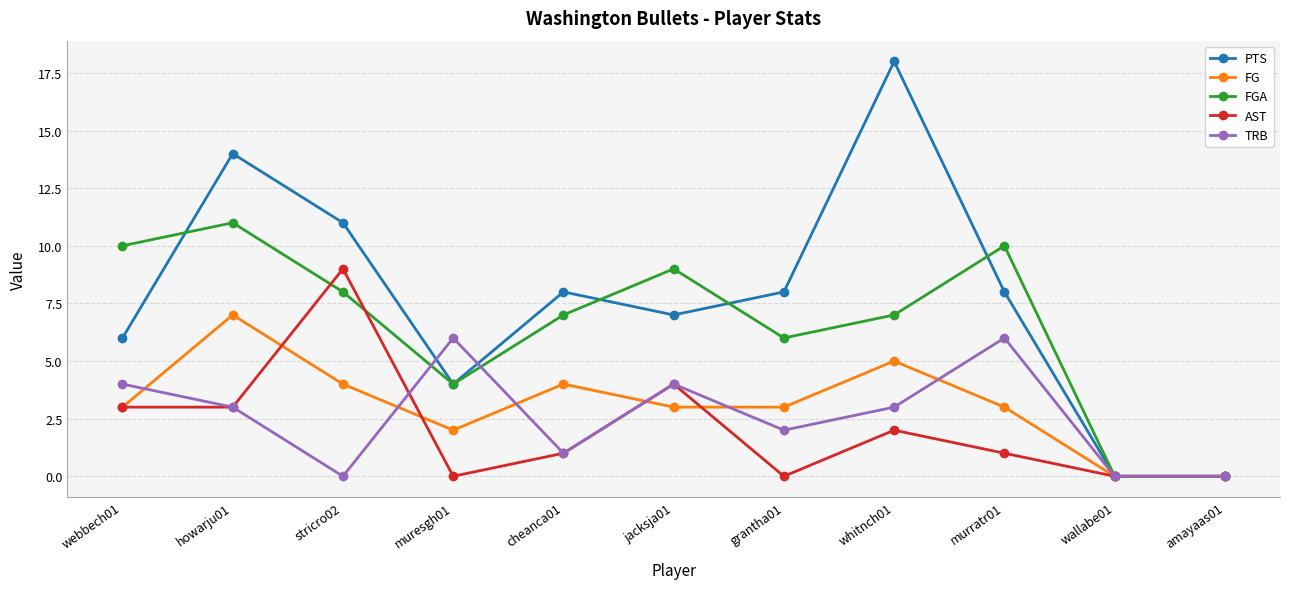

What is the maximum value shown in the chart?

18